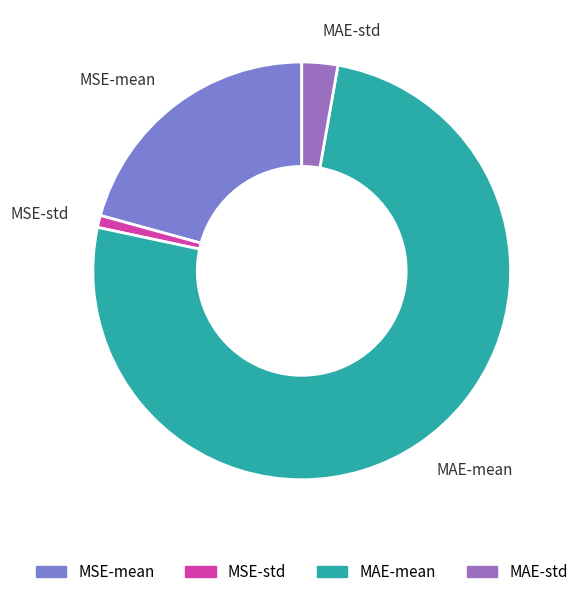

Is there any slice that represents more than half of the pie?

Yes